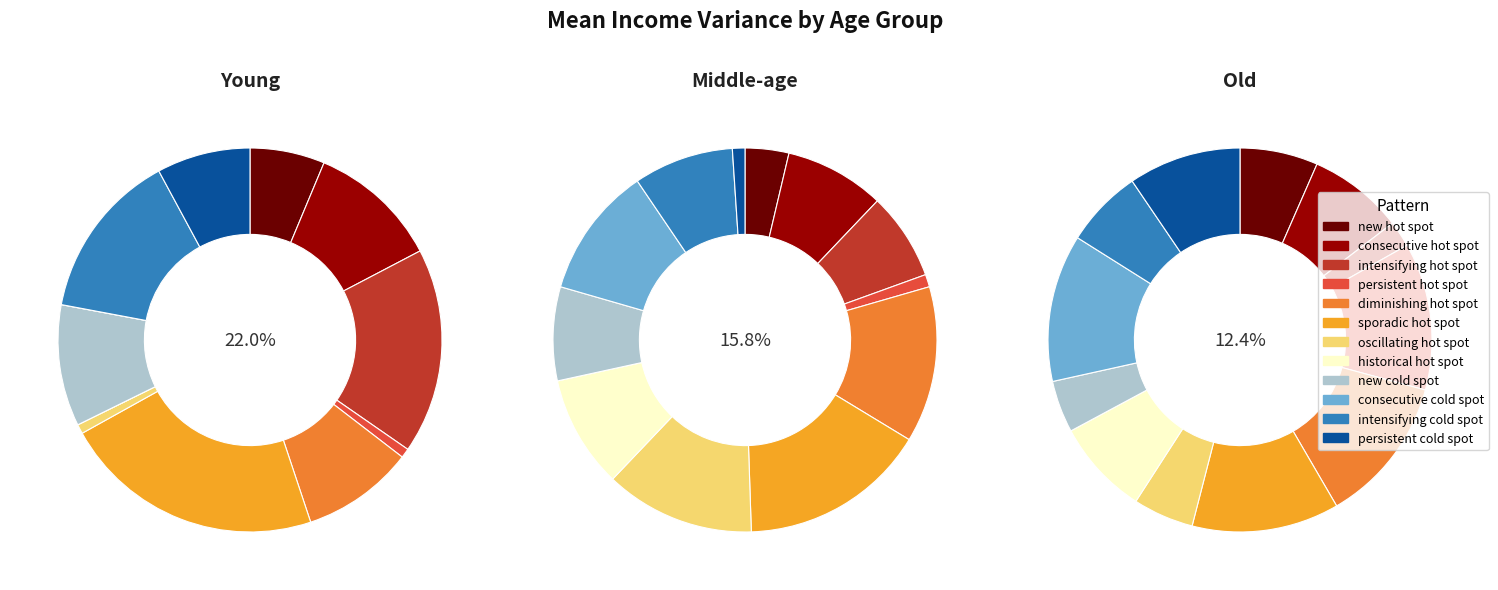

Is it true that 11 is 11% of the pie?

False